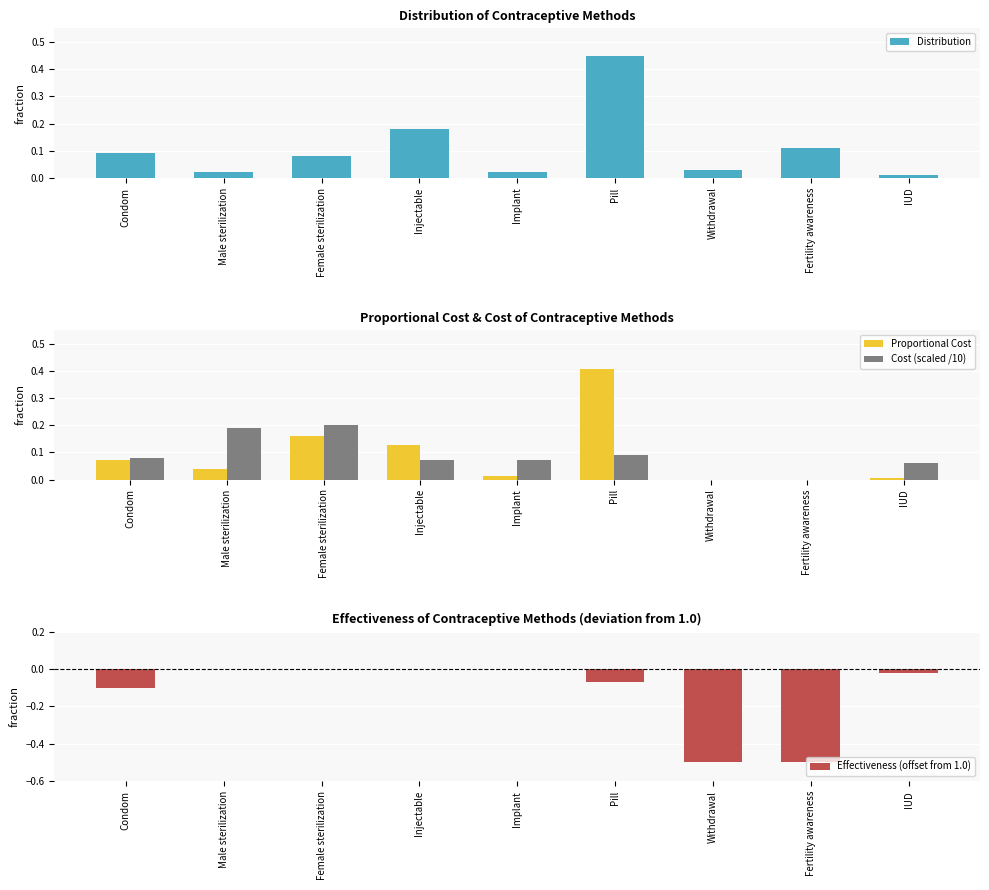

Reading left to right, transcribe all the data shown in this chart.

Distribution: Condom=0.1	Male sterilization=0.0	Female sterilization=0.1	Injectable=0.2	Implant=0.0	Pill=0.5	Withdrawal=0.0	Fertility awareness=0.1	IUD=0.0
Proportional Cost: Condom=0.1	Male sterilization=0.0	Female sterilization=0.2	Injectable=0.1	Implant=0.0	Pill=0.4	Withdrawal=0.0	Fertility awareness=0.0	IUD=0.0
Cost (scaled /10): Condom=0.1	Male sterilization=0.2	Female sterilization=0.2	Injectable=0.1	Implant=0.1	Pill=0.1	Withdrawal=0.0	Fertility awareness=0.0	IUD=0.1
Effectiveness (offset from 1.0): Condom=-0.1	Male sterilization=0.0	Female sterilization=0.0	Injectable=0.0	Implant=0.0	Pill=-0.1	Withdrawal=-0.5	Fertility awareness=-0.5	IUD=-0.0